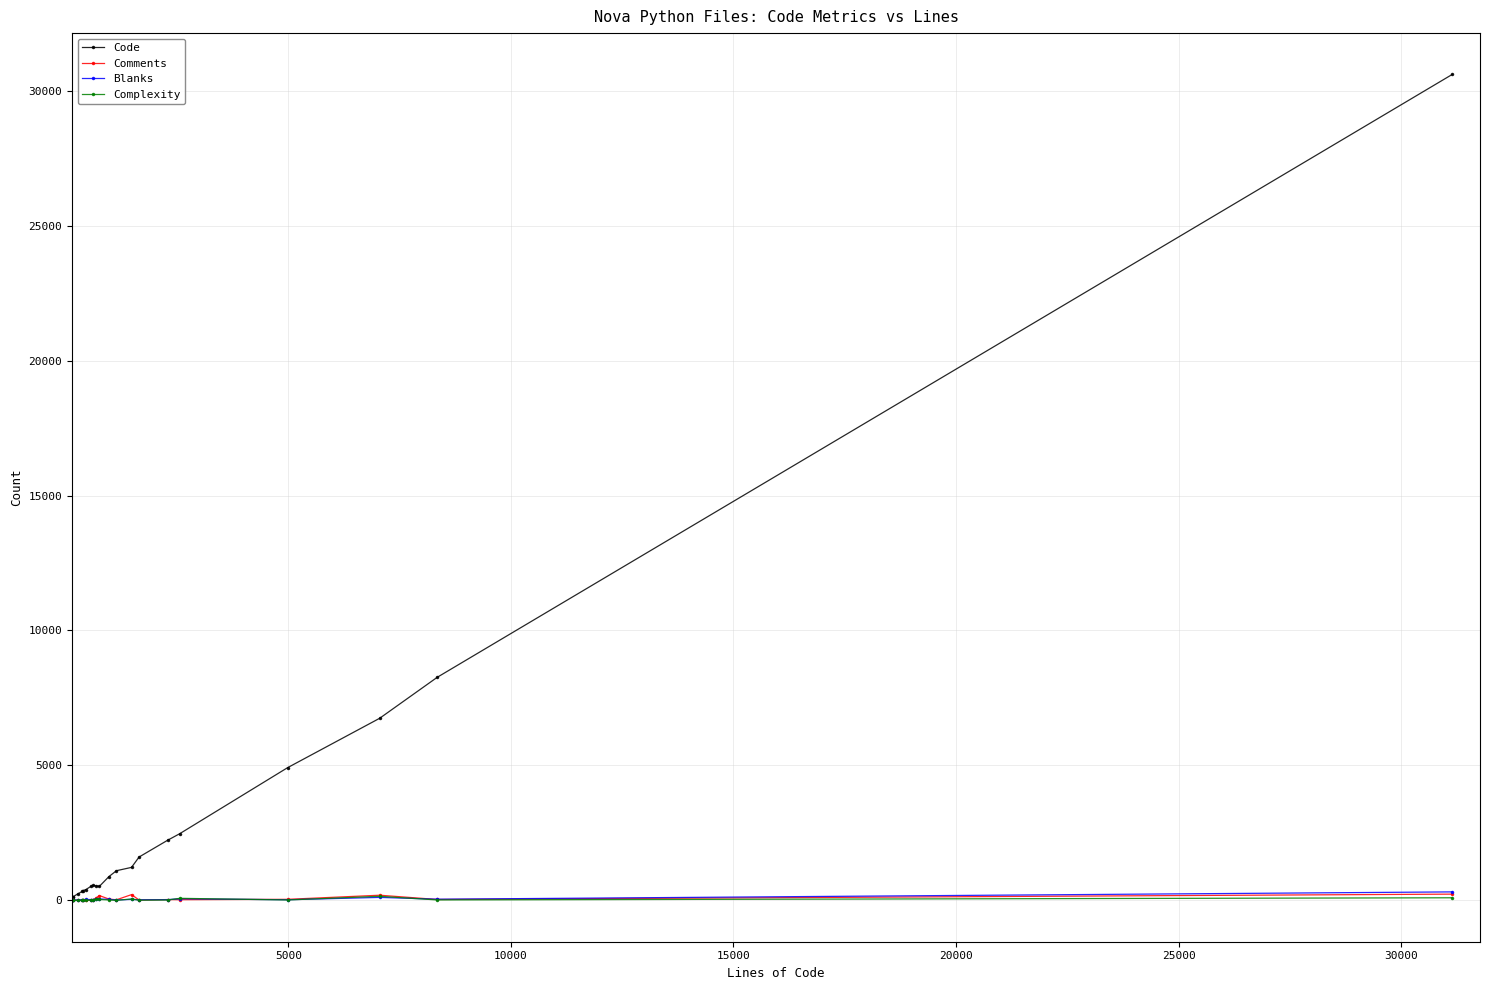

True or false: Comments has more than 2 interior local peaks.

True